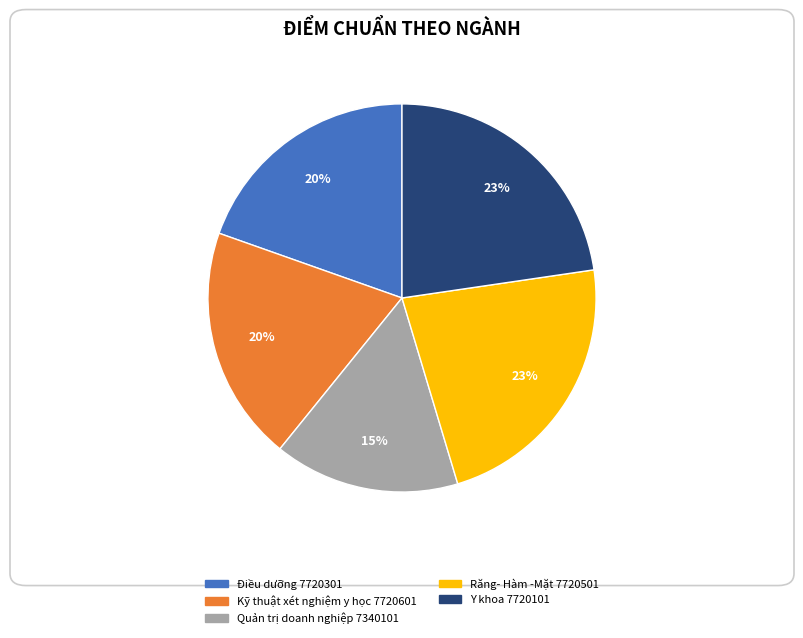

What is the smallest slice in the pie chart?

Quản trị doanh nghiệp 7340101